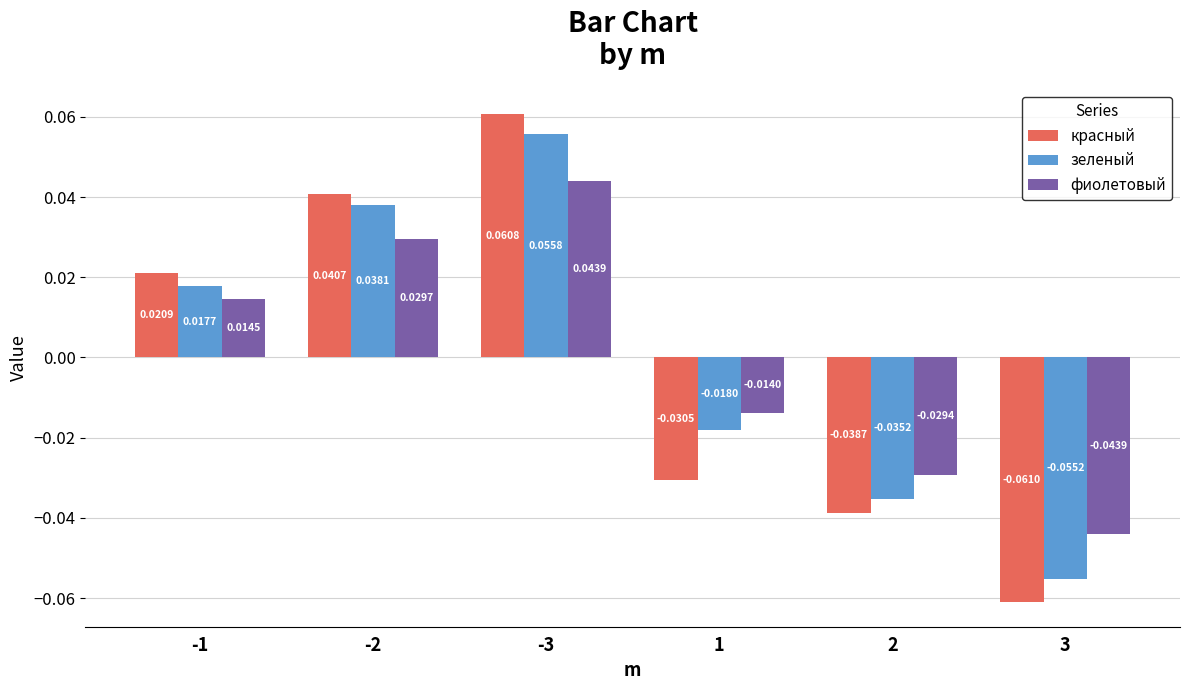

What is the label of the 4th bar from the left?

1